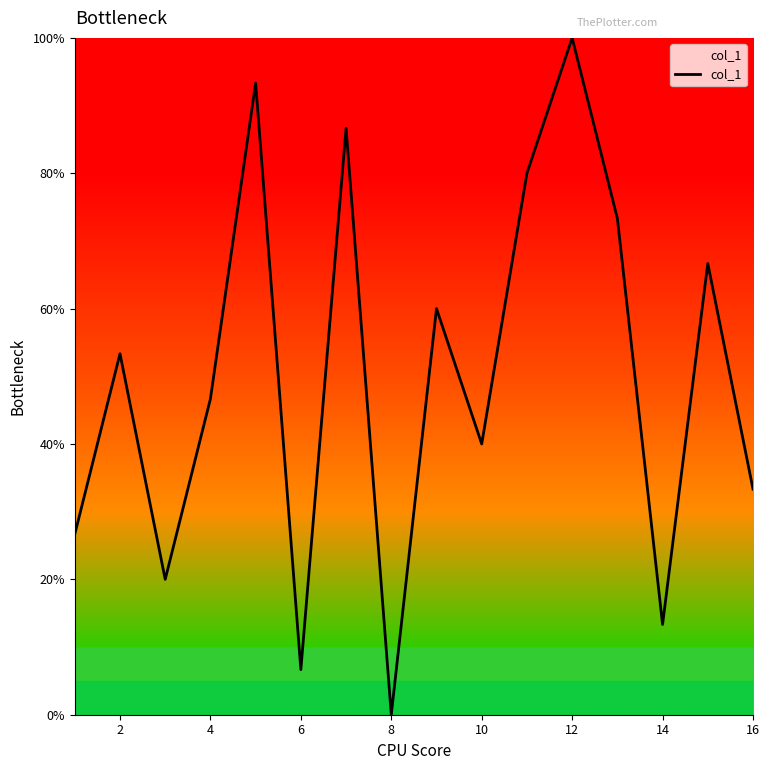

What is the maximum value shown in the chart?

100.0